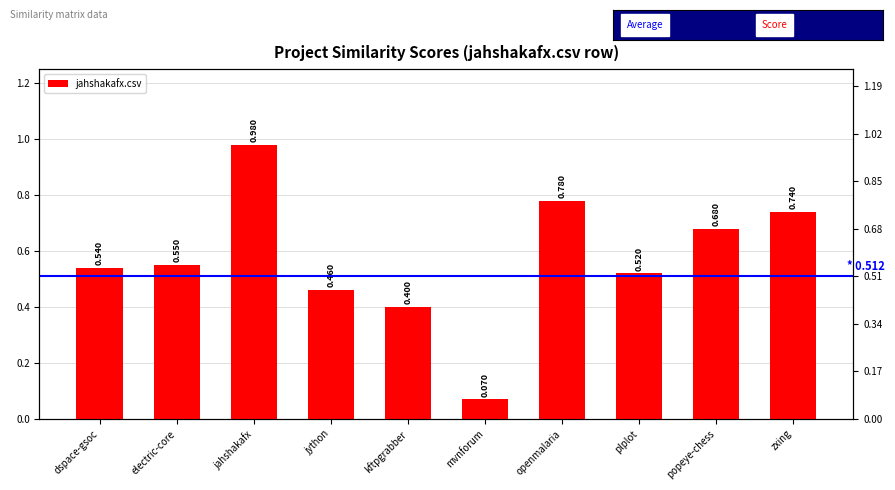

List the labels in order of value, smallest first.

mvnforum, kftpgrabber, jython, plplot, dspace-gsoc, electric-core, popeye-chess, zxing, openmalaria, jahshakafx